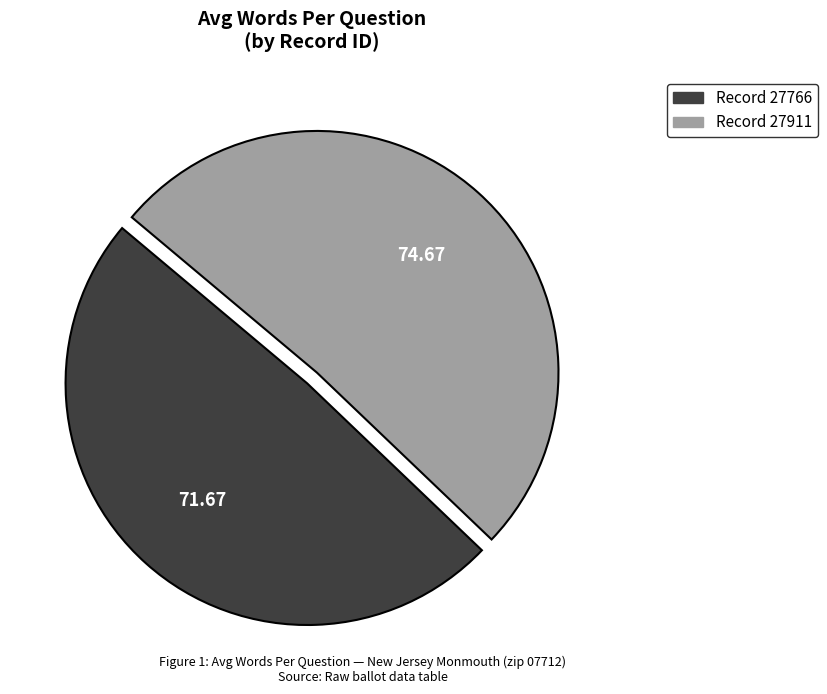

Does any single category account for the majority?

Yes